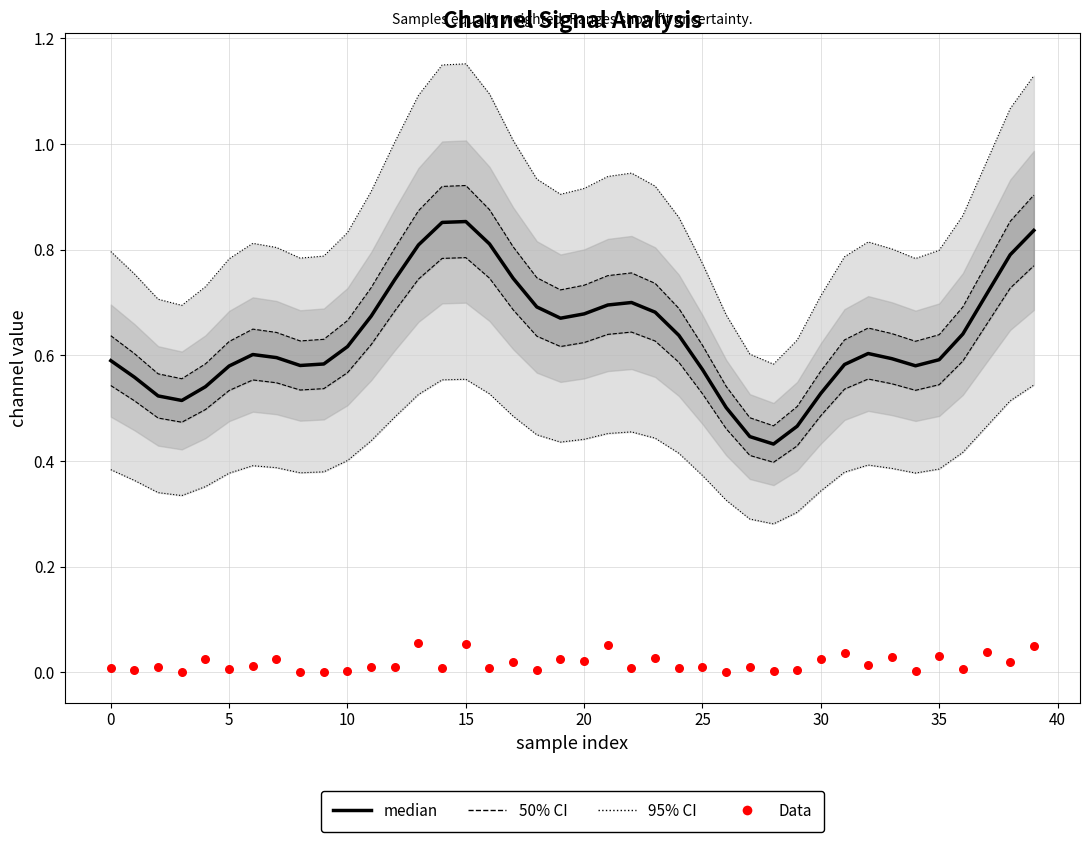

Which series has the largest total across all categories?

median